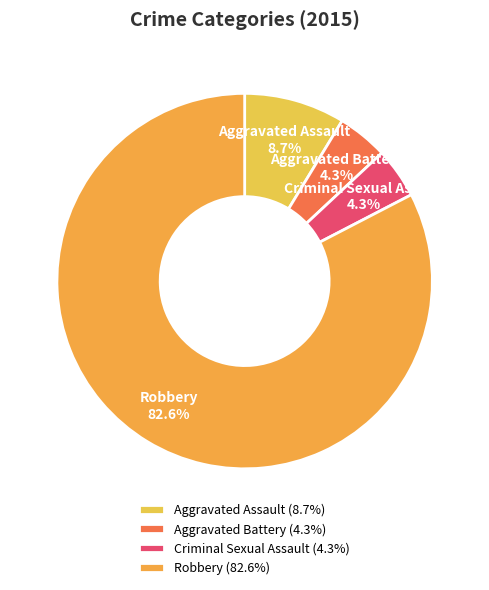

Does Aggravated Assault represent more than half of the total?

No